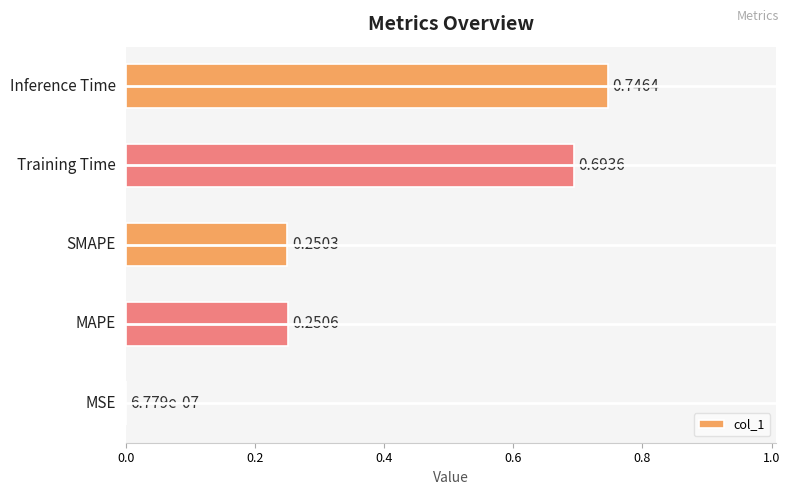

What is the sum of all values?

1.9